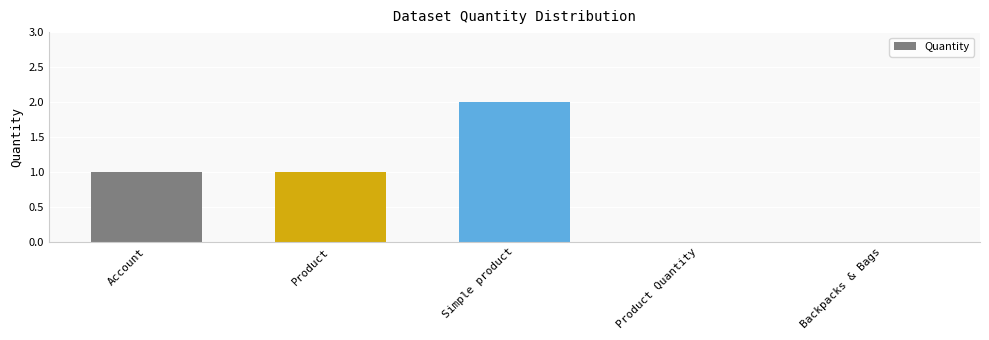

Is it true that the value at Backpacks & Bags is 0?

True